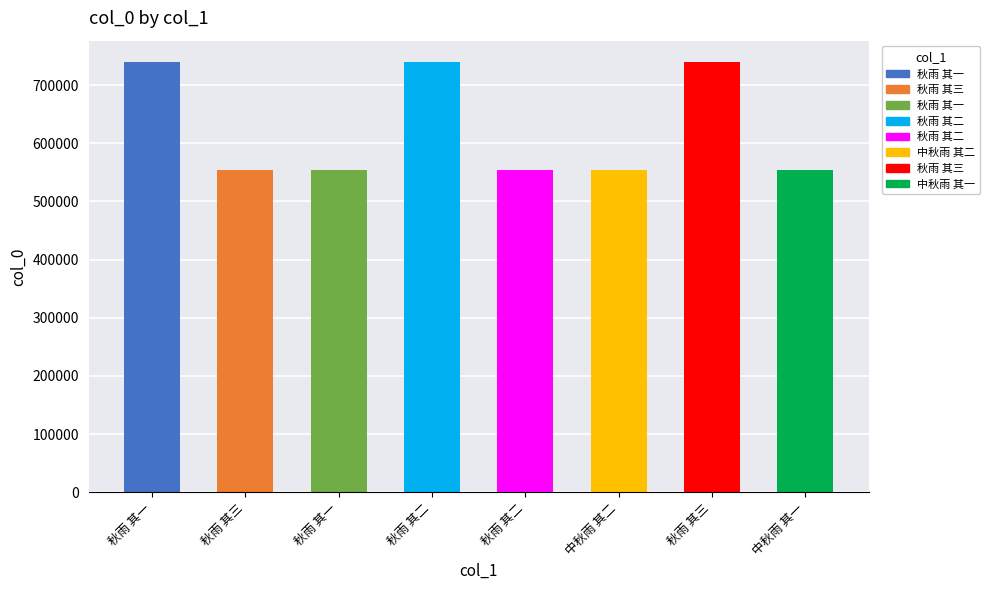

What is the average value?

623768